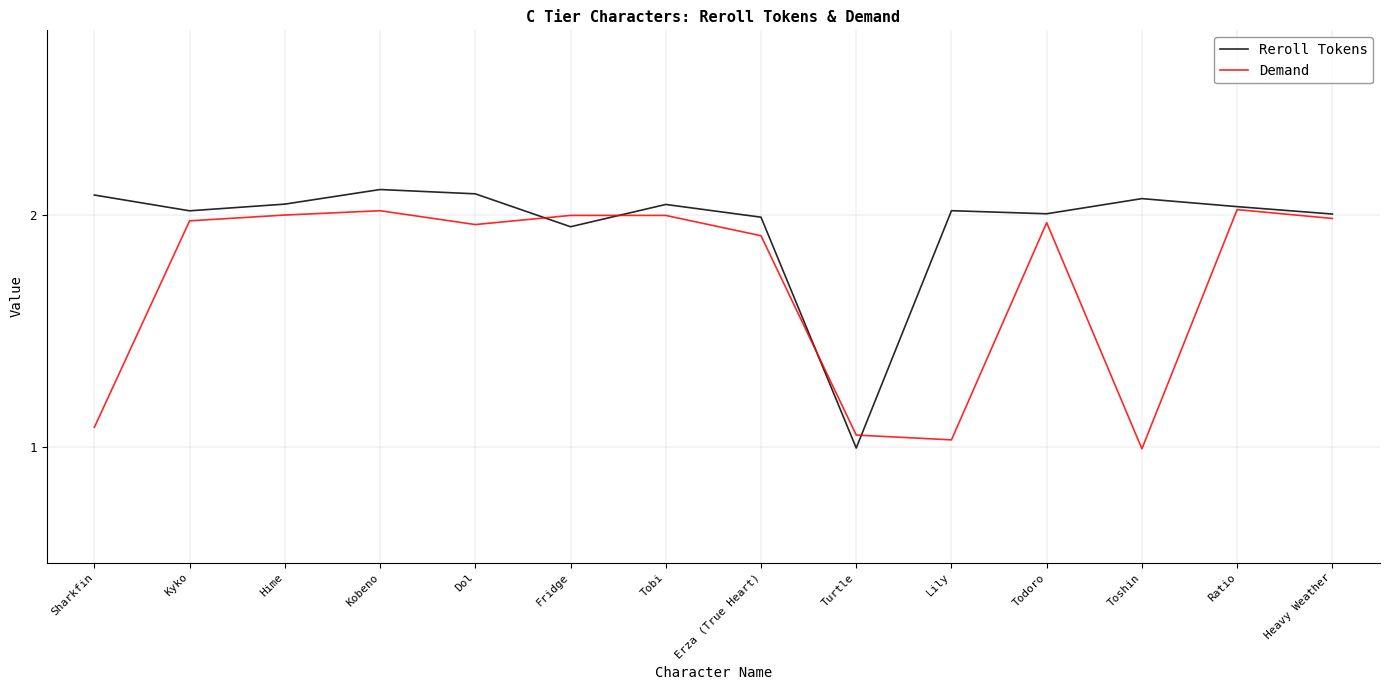

True or false: Reroll Tokens has a value of 2.0 at Erza (True Heart).

True